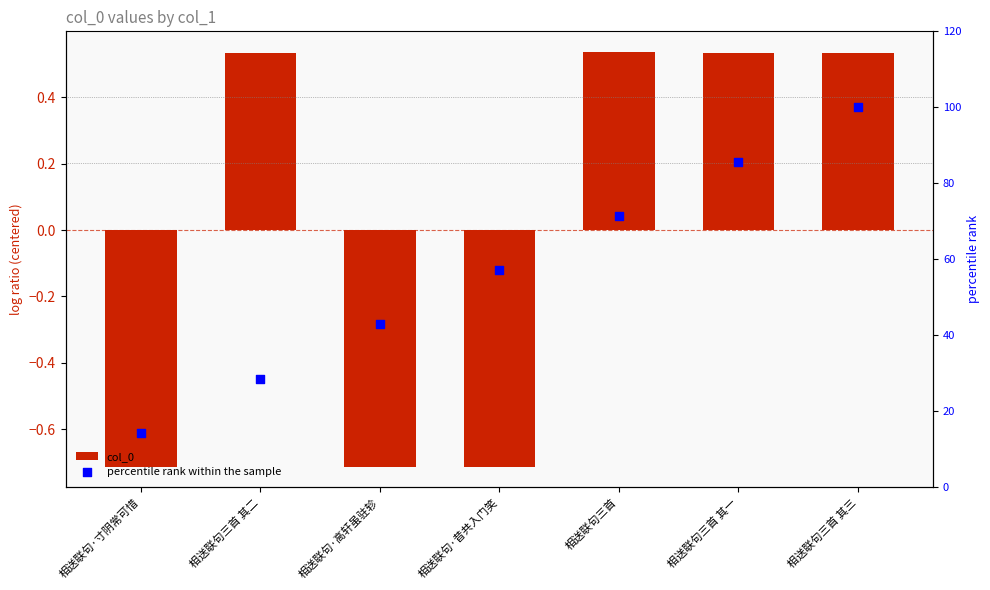

What is the total value across all series at 相送联句·昔共入门笑?

56.4